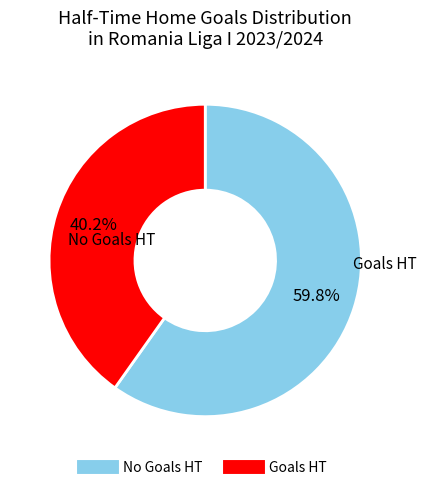

Does any single category account for the majority?

Yes